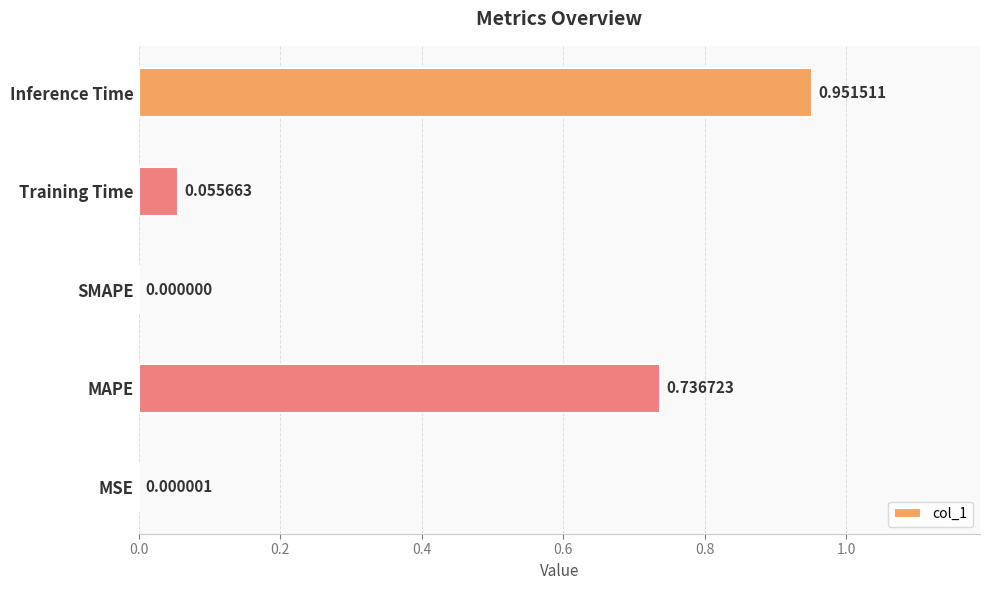

At which label is the value closest to 0?

SMAPE